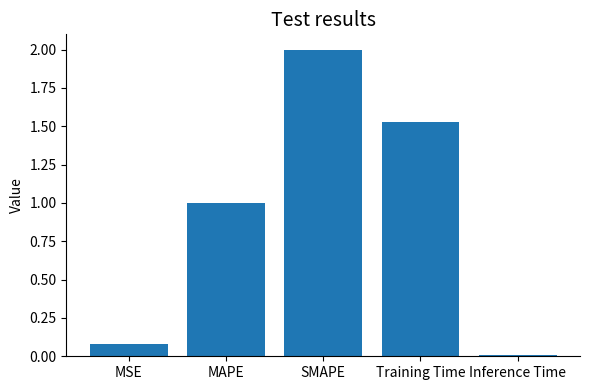

What is the approximate value at MAPE?

1.0